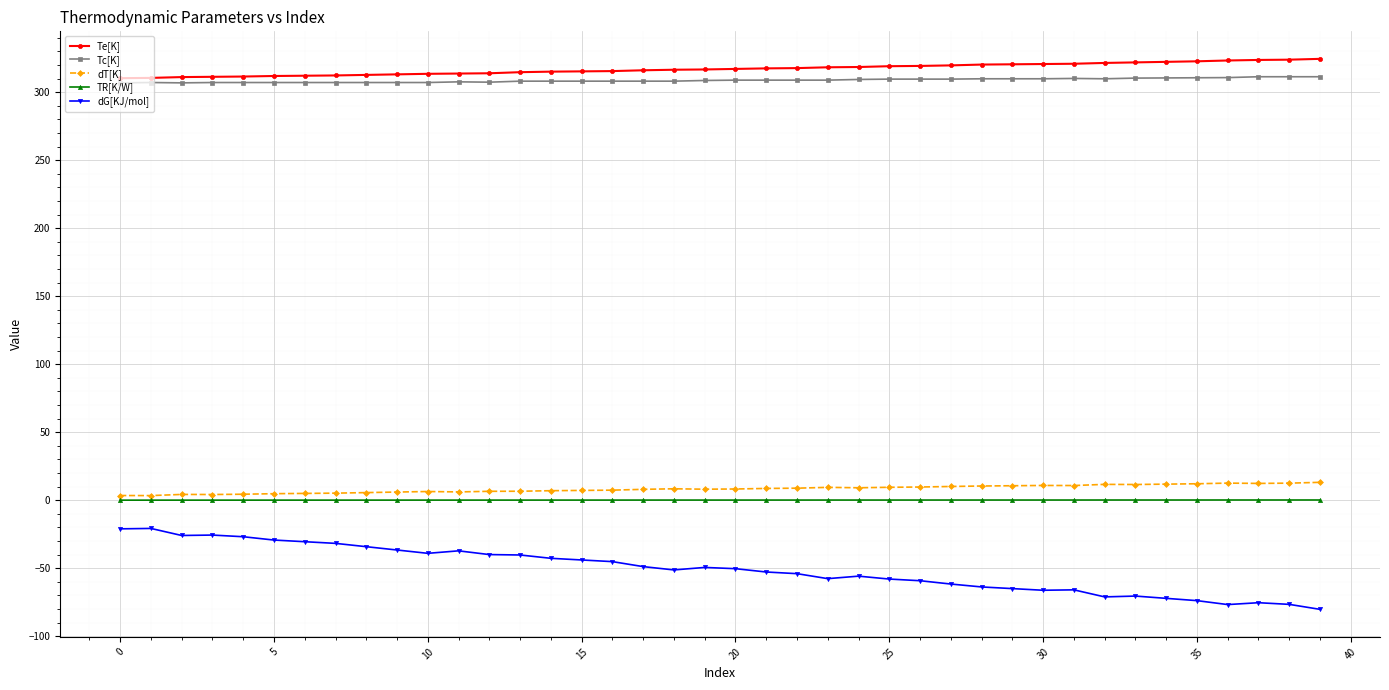

What is the value of the Tc[K] point at the 39th from the left?

311.4